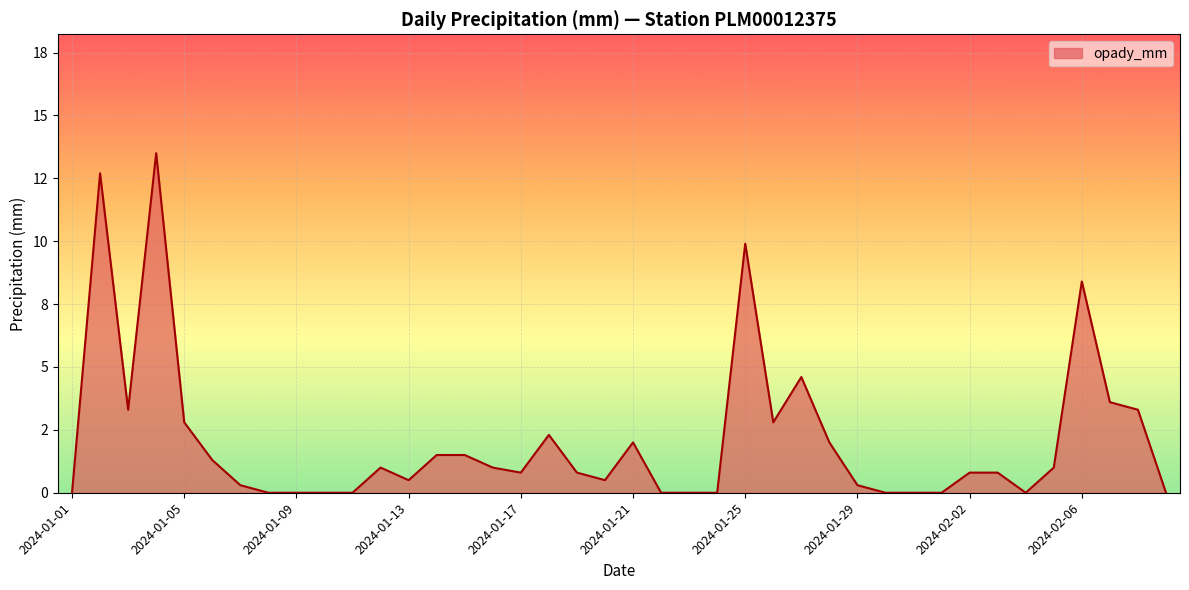

Is this an area chart (filled region under the line)?

Yes